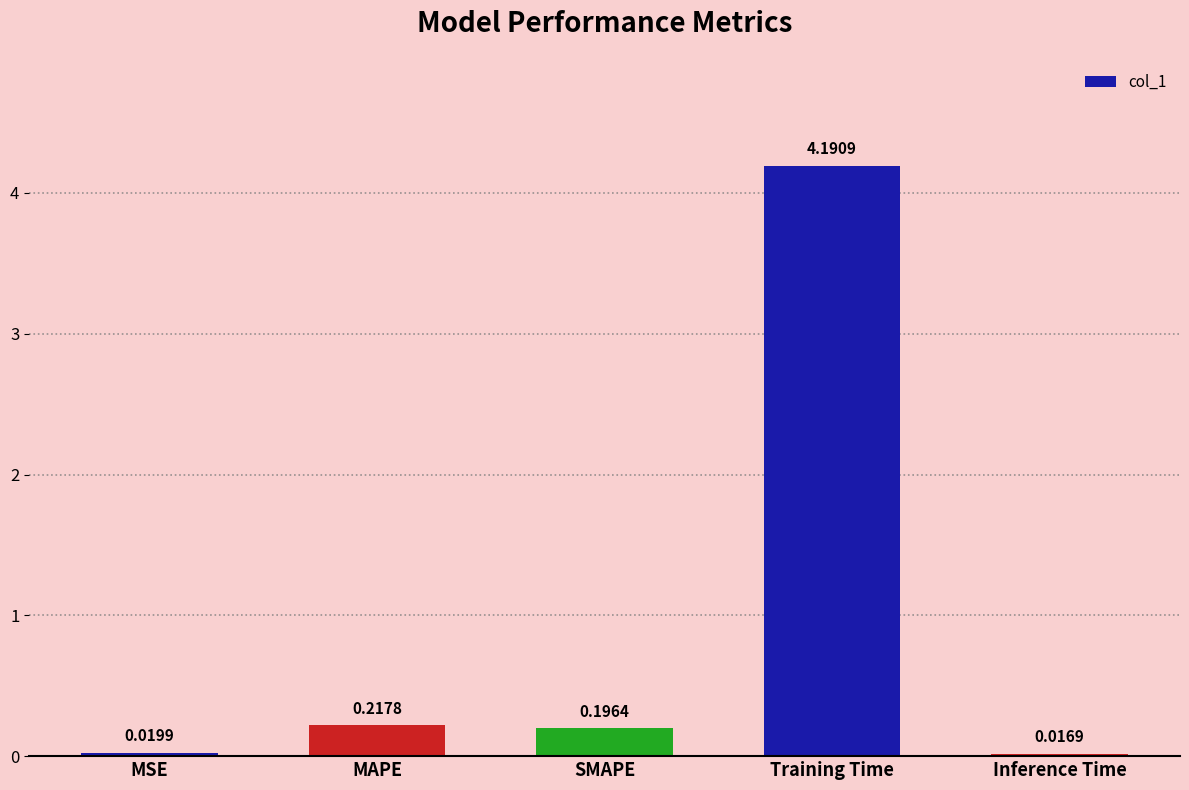

List the labels in order of value, largest first.

Training Time, MAPE, SMAPE, MSE, Inference Time